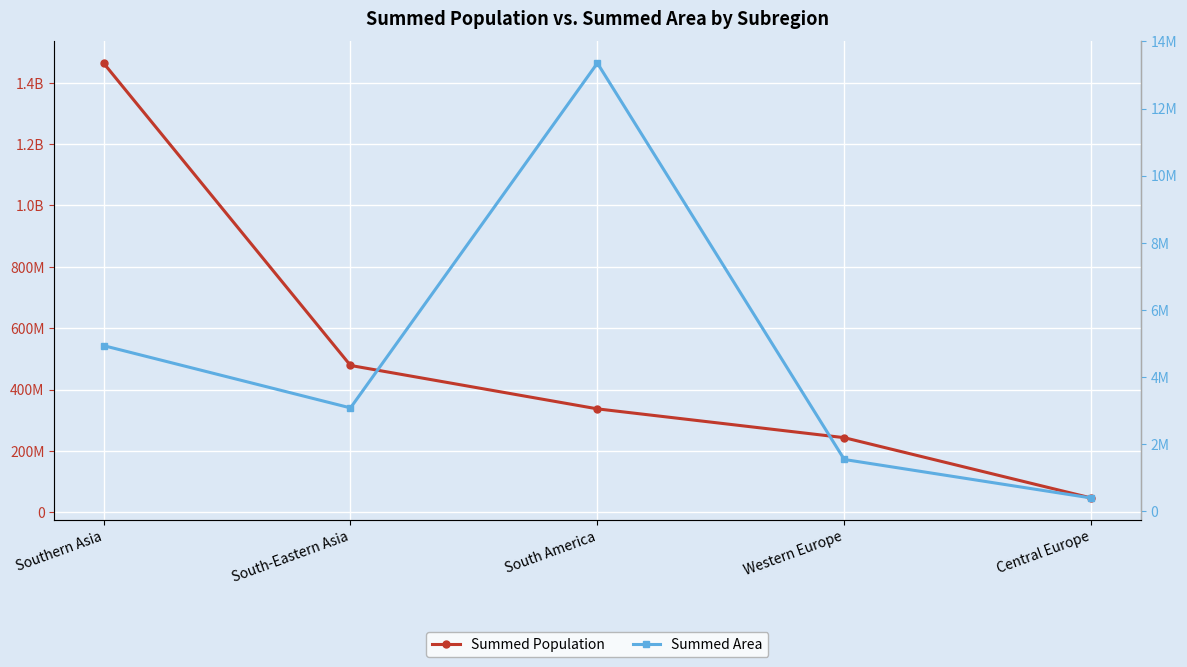

How many lines are shown in the chart?

2